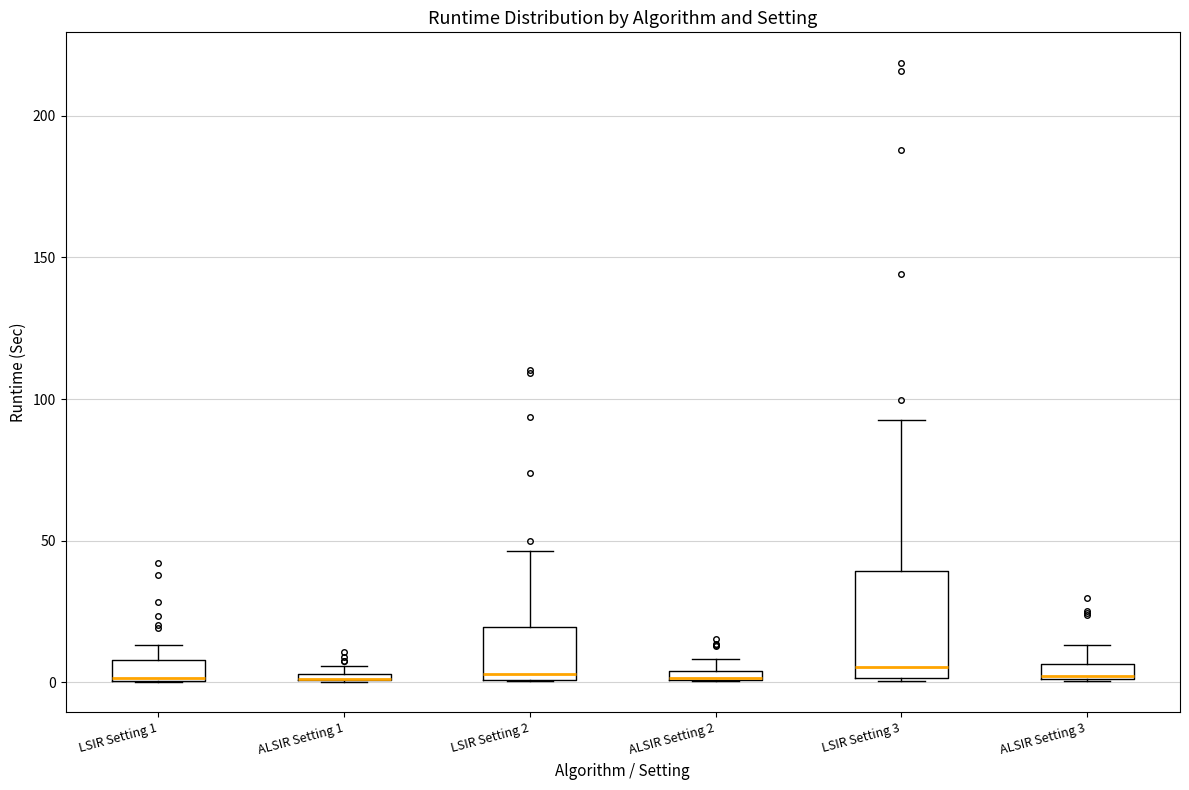

Which box is the tallest, from its lower edge to its upper edge?

LSIR Setting 3